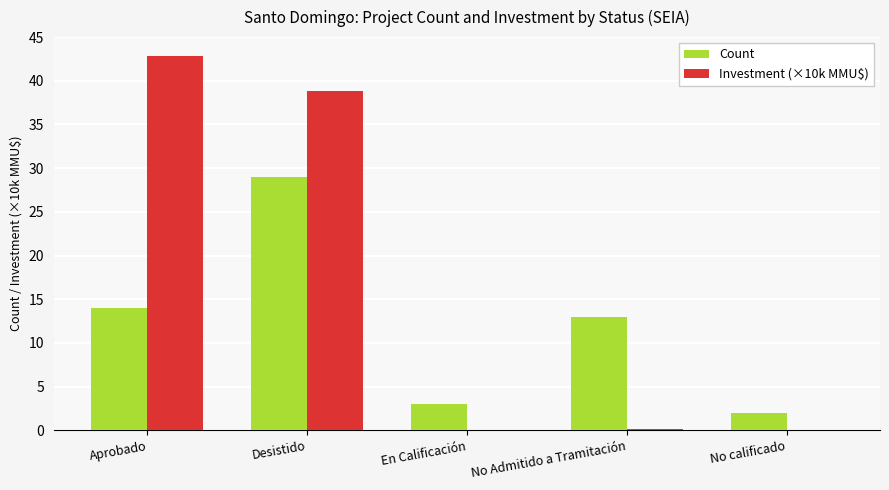

At which label does Count reach its peak?

Desistido